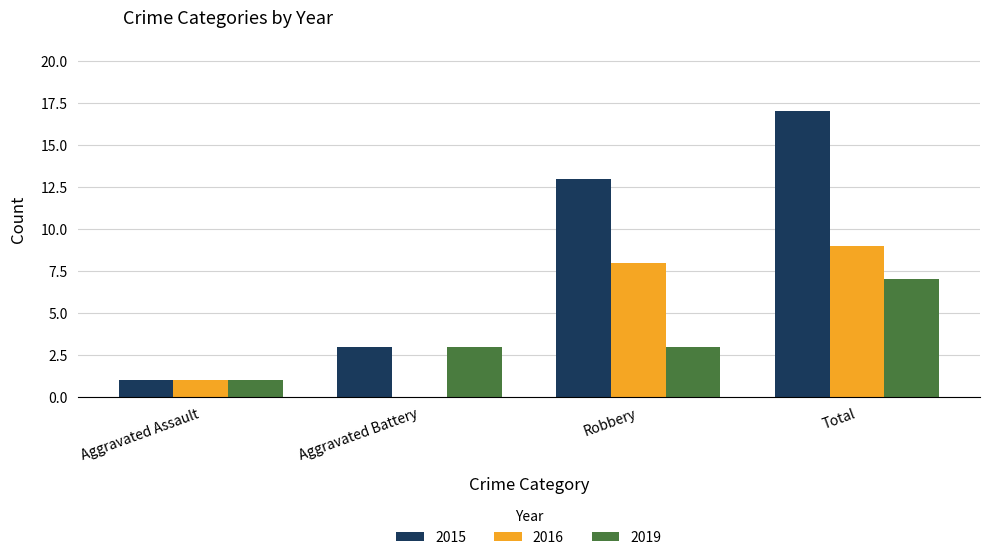

At which category is the sum across all series the highest?

Total